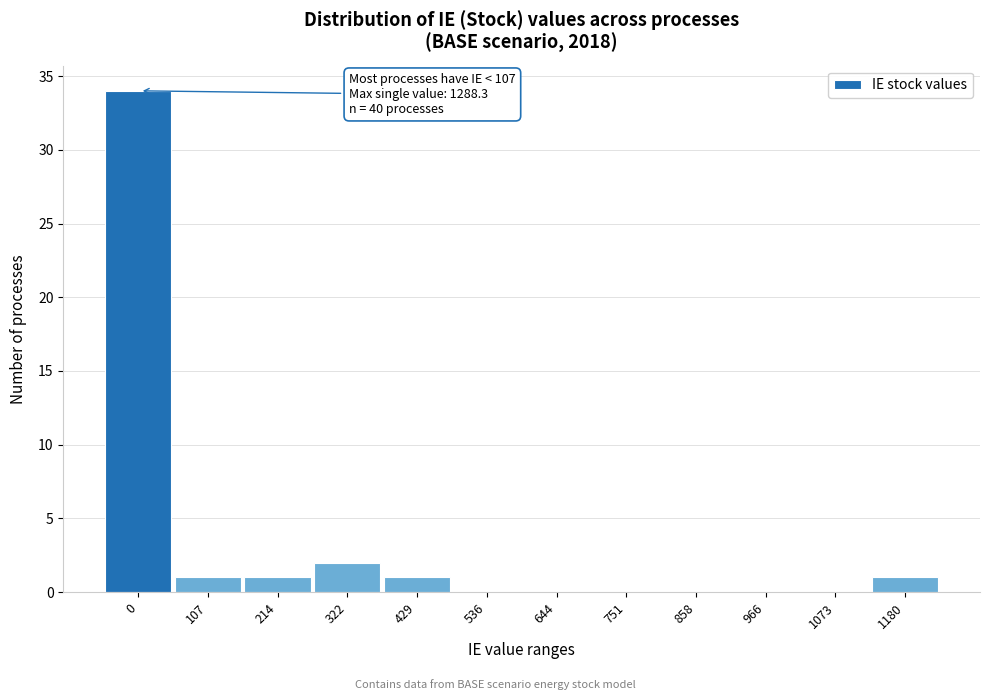

Reading left to right, what are all the values shown in this chart?

0=34	107=1	214=1	322=2	429=1	536=0	644=0	751=0	858=0	966=0	1073=0	1180=1